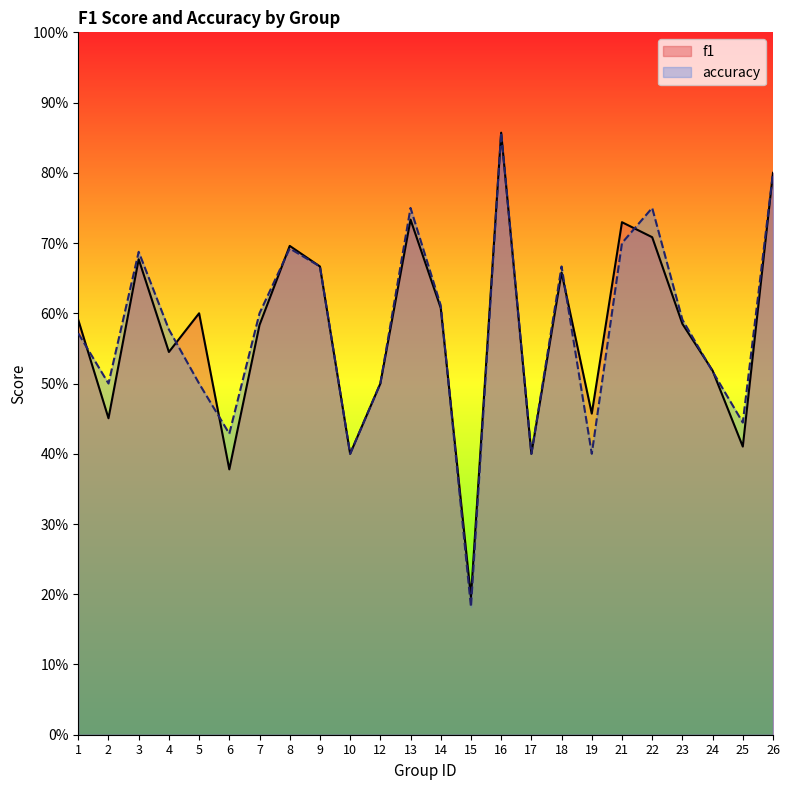

True or false: f1 and accuracy cross at least once.

True